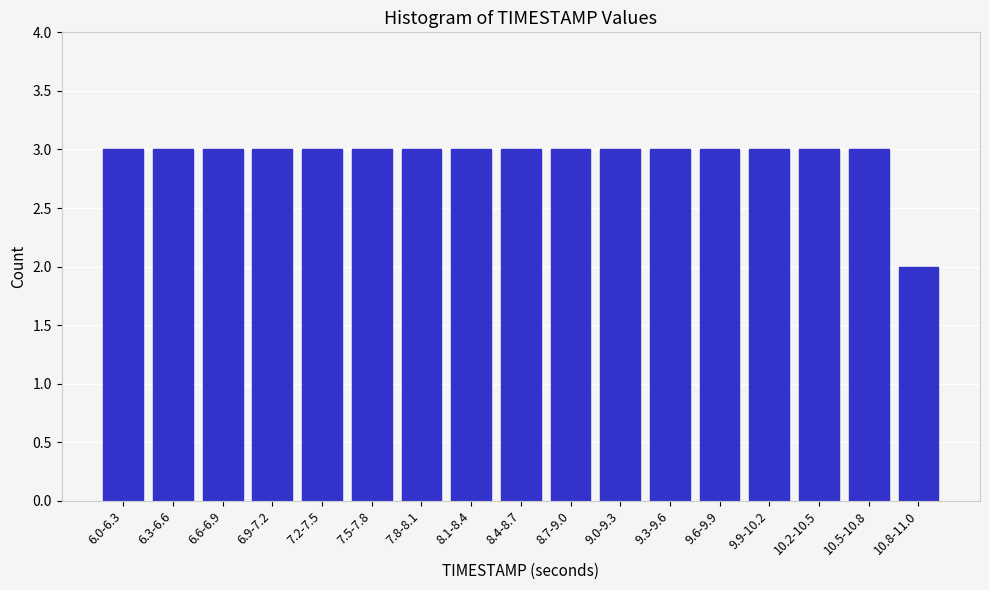

Reading left to right, list all the values displayed in this chart.

3	3	3	3	3	3	3	3	3	3	3	3	3	3	3	3	2